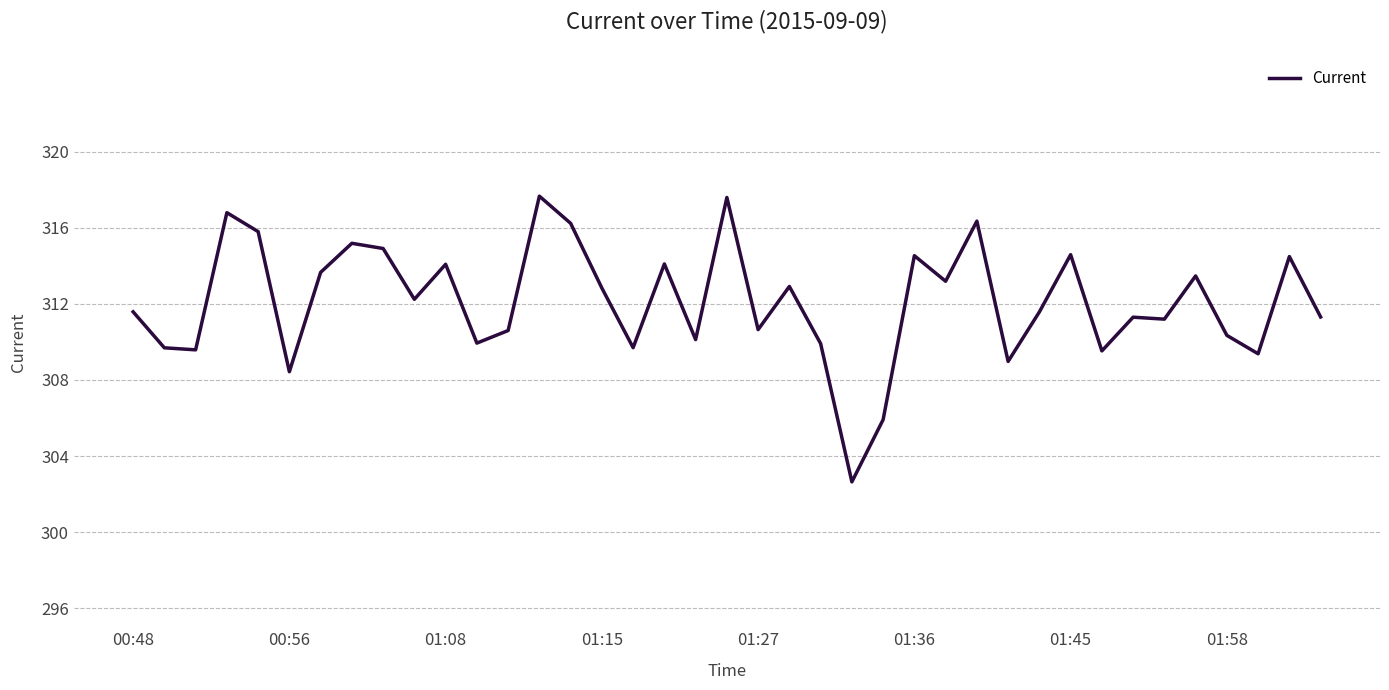

What is the difference between the maximum and minimum values?

15.0